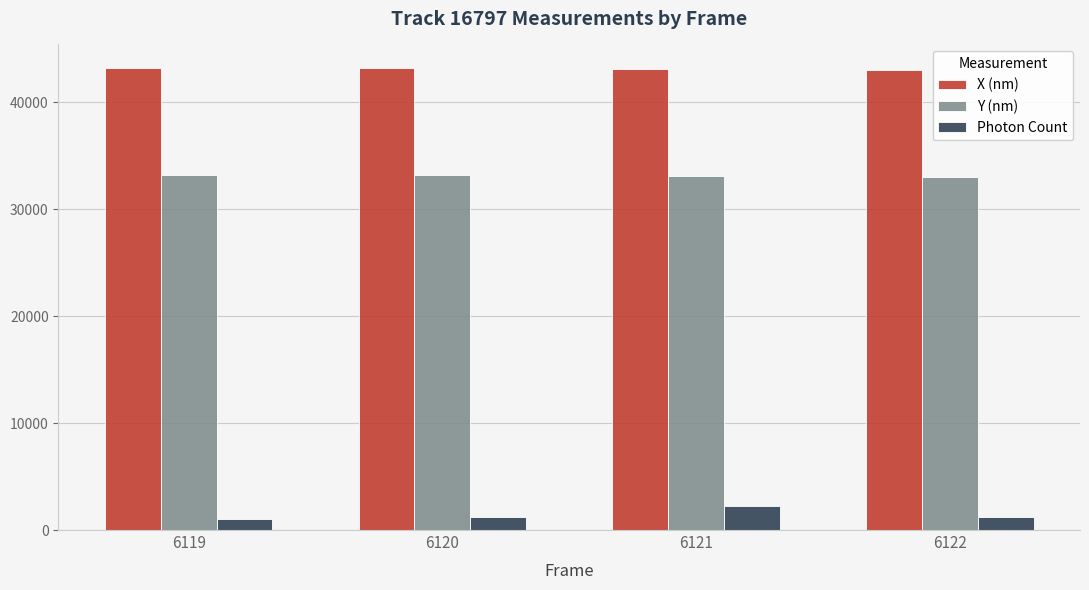

Rank the series by their average value, from lowest to highest.

Photon Count, Y (nm), X (nm)